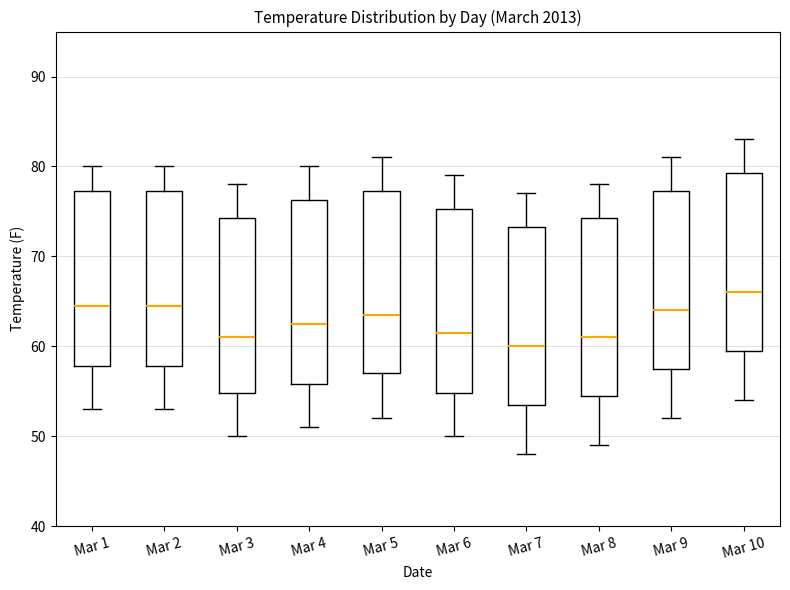

Which box has the highest median line?

Mar 10